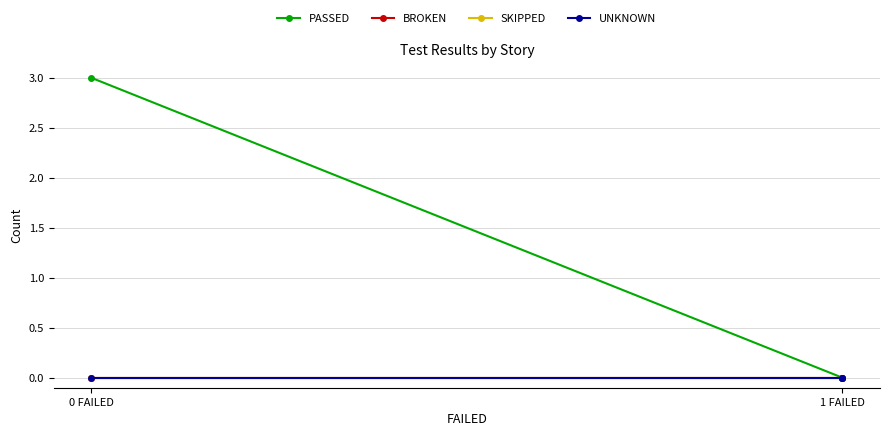

Between 1 FAILED and 0 FAILED, which is larger?

0 FAILED